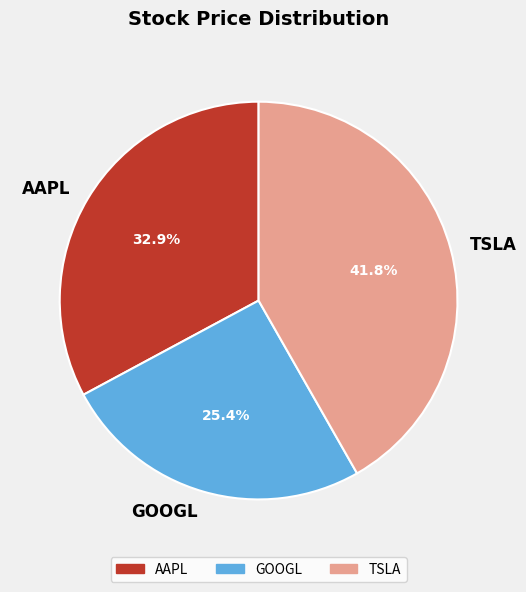

What is the ratio of the value at GOOGL to the value at TSLA?

0.6